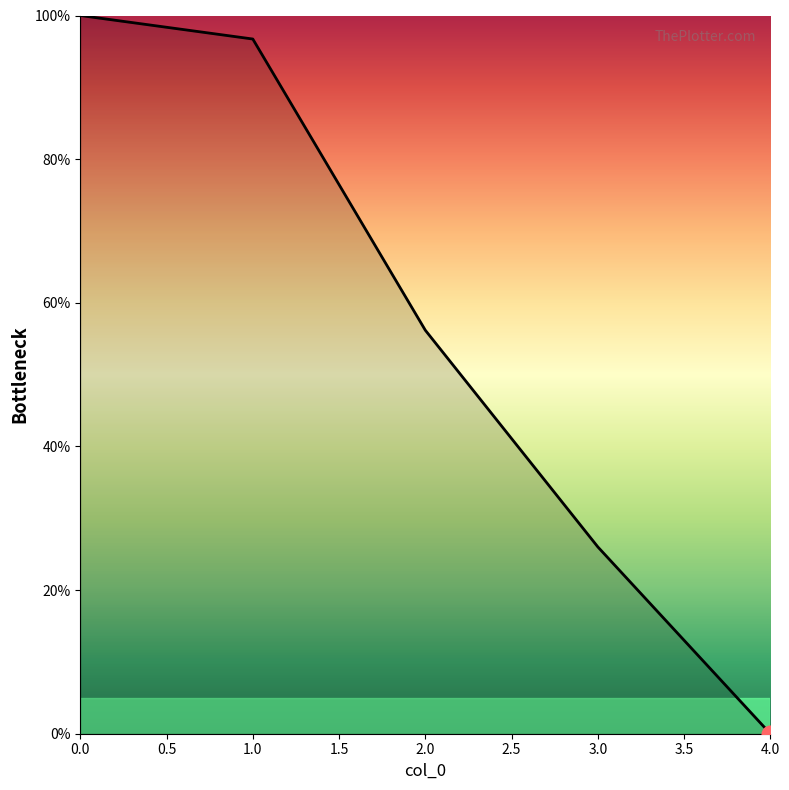

True or false: the data shows -67.2 at 4.0.

False